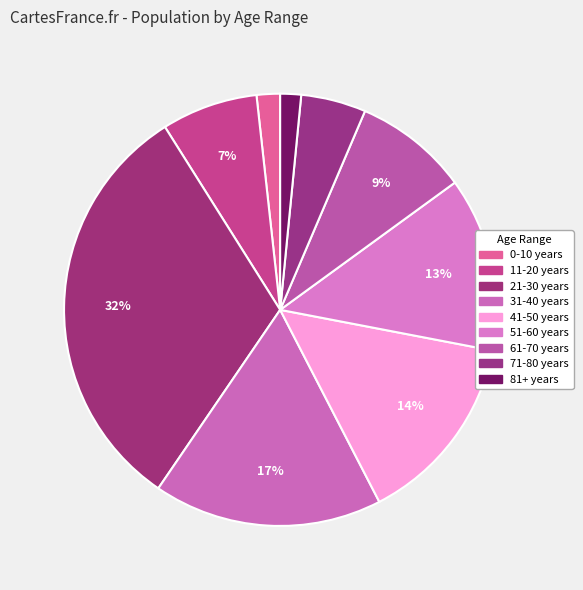

What is the largest slice in the pie chart?

21-30 years